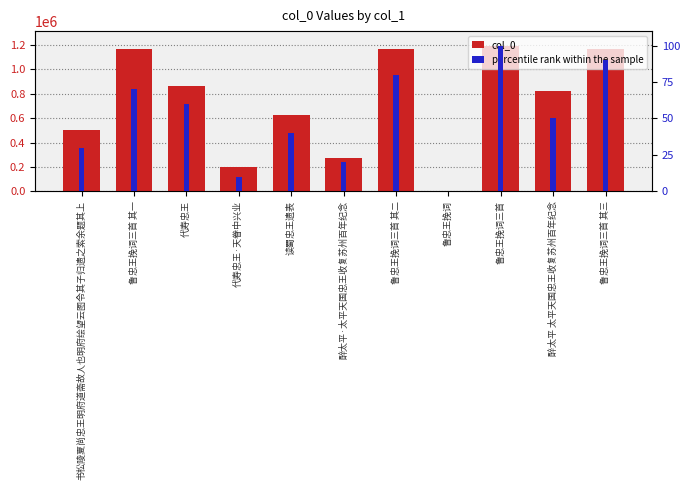

At which label is percentile rank within the sample closest to 50?

醉太平 太平天国忠王收复苏州百年纪念